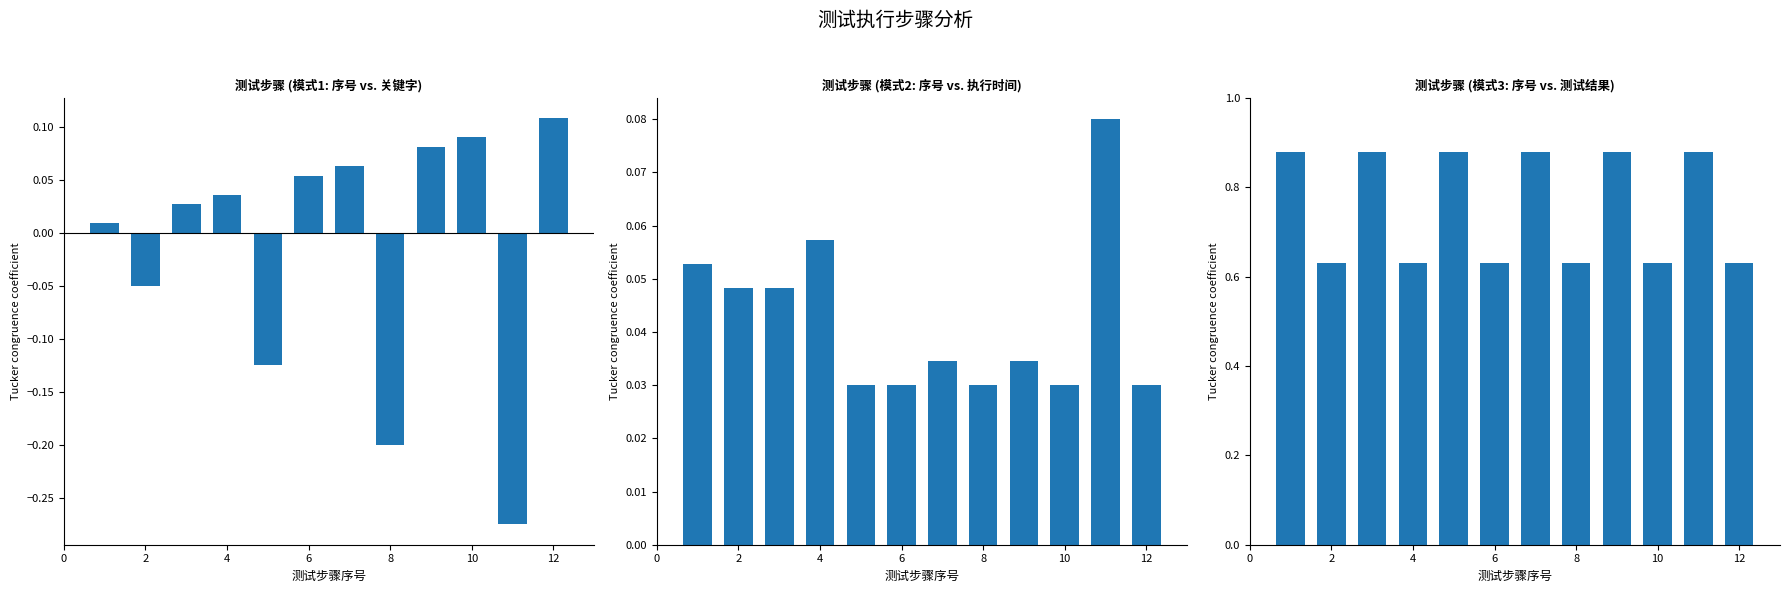

At which label is 执行时间间隔 closest to 0?

8